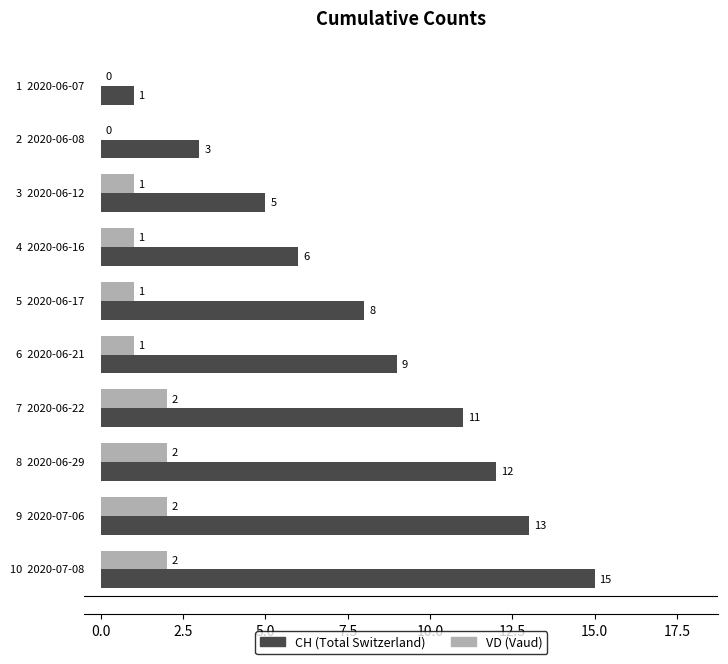

How many VD (Vaud) values are between 1 and 2?

8